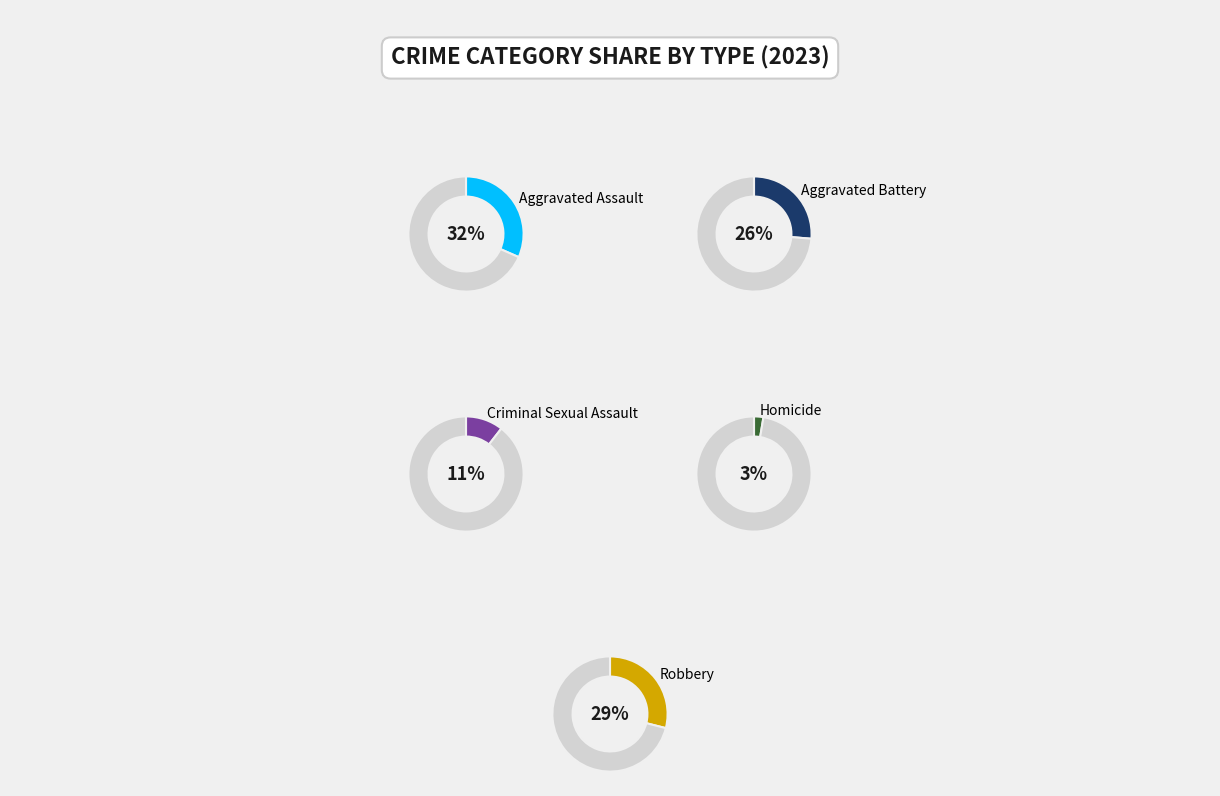

Combined, do Robbery and Aggravated Assault account for over 50%?

Yes